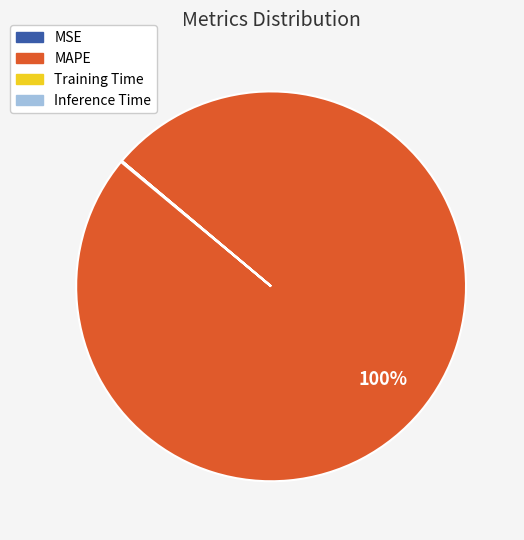

True or false: MAPE accounts for 100% of the total.

True